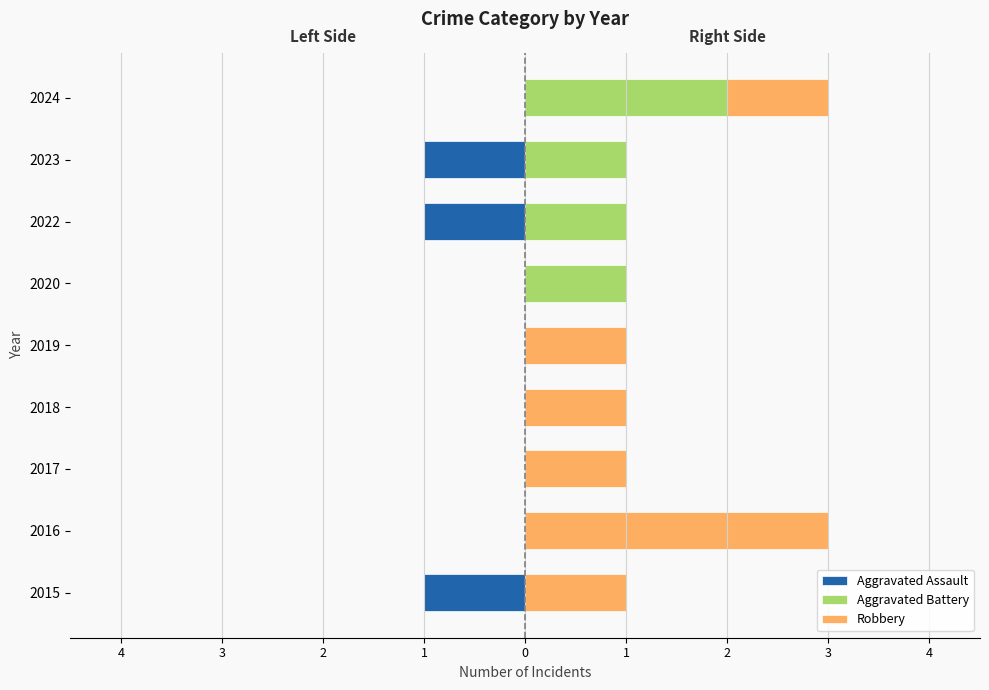

Rank the series by their average value, from highest to lowest.

Robbery, Aggravated Battery, Aggravated Assault